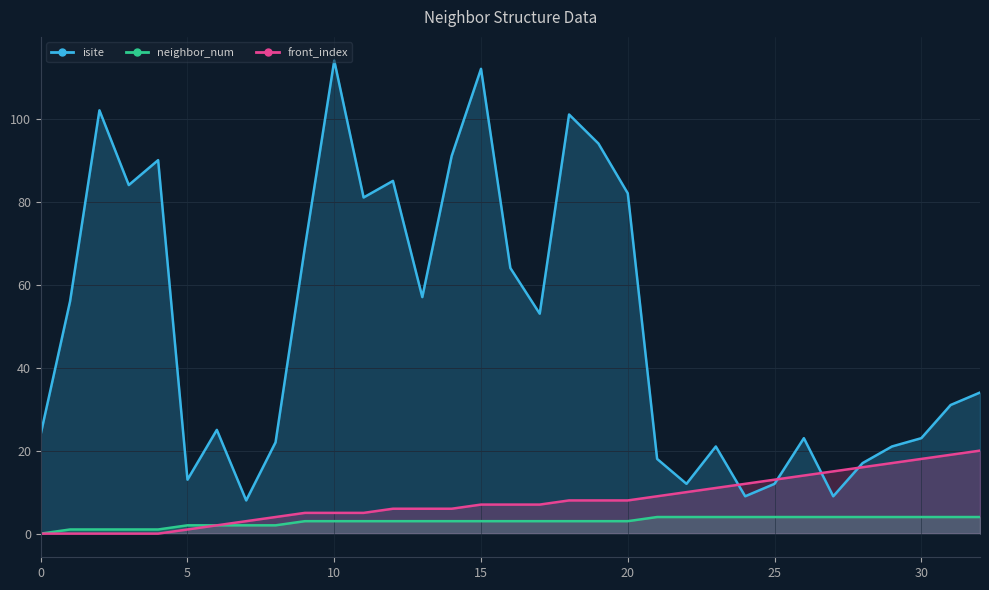

At which label does isite first exceed 34?

1